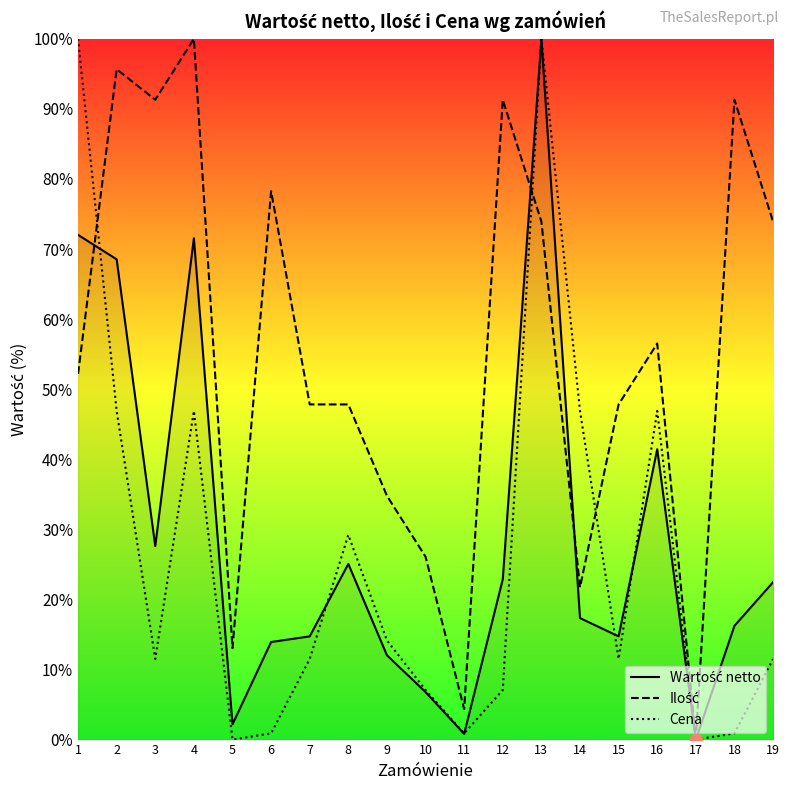

What is the spread (max minus min) of values at 15?

36.3